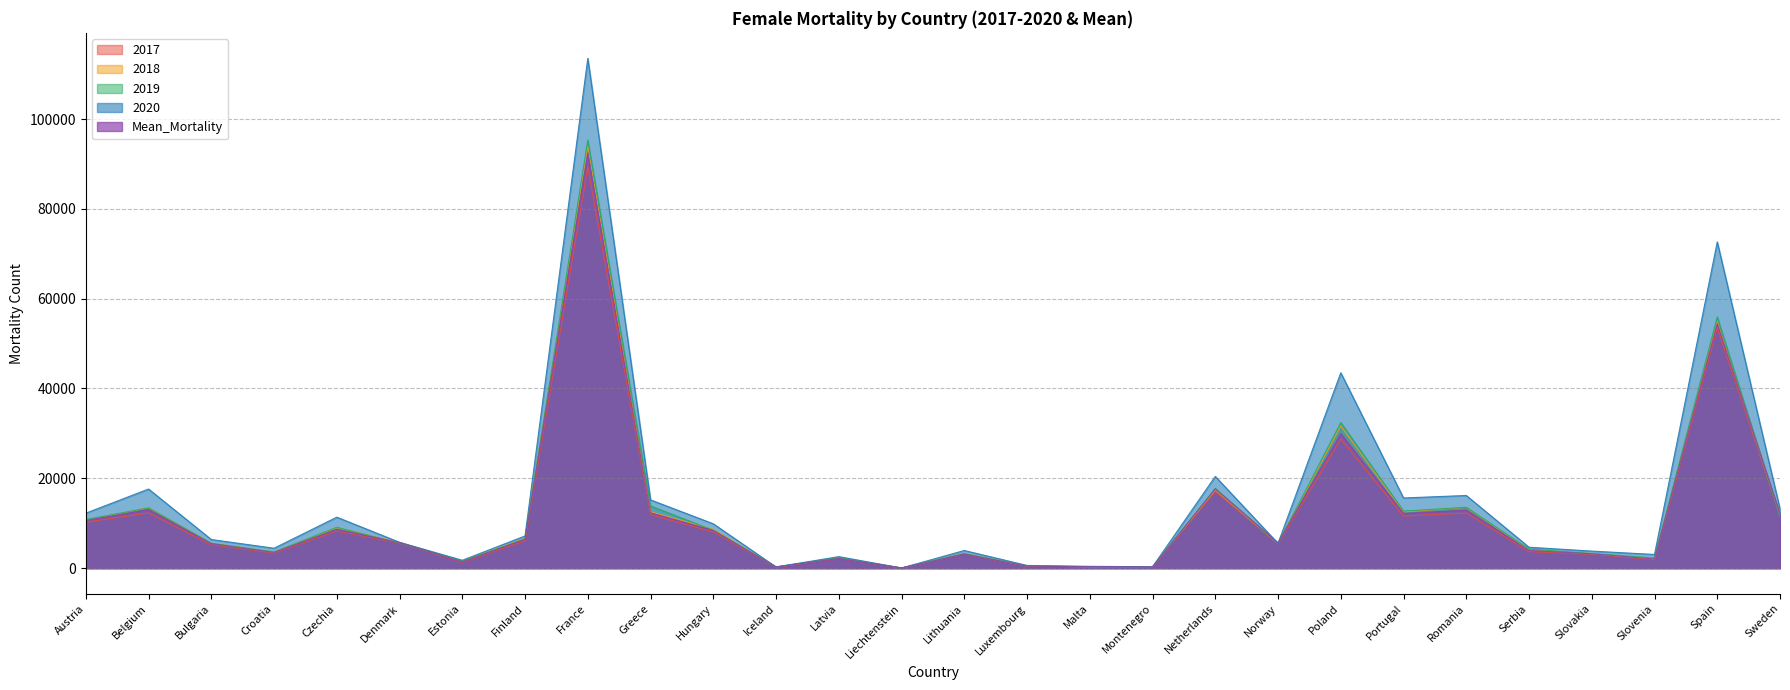

At which label does 2017 reach its peak?

France